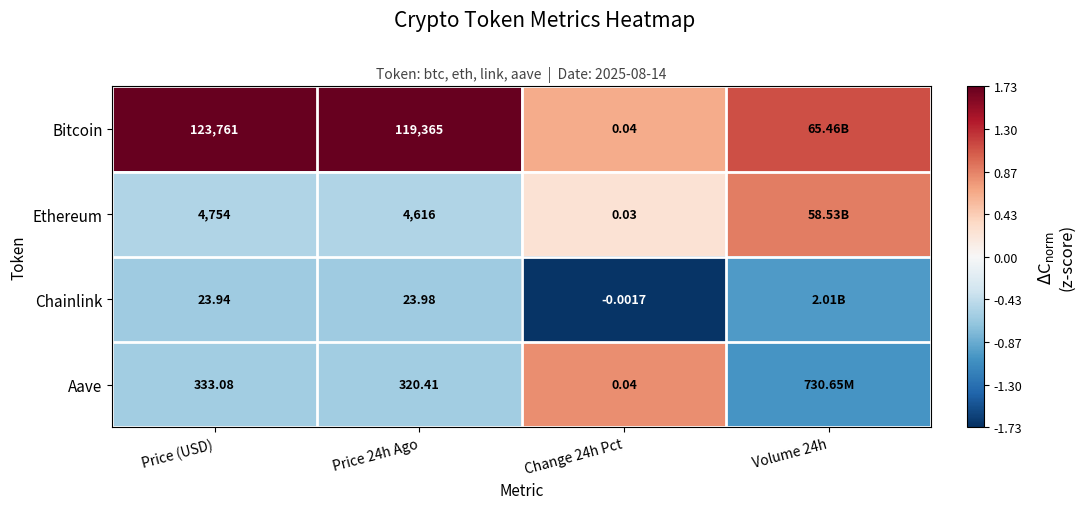

Is the value of Bitcoin at Price 24h Ago greater than the value of Ethereum at Price 24h Ago?

Yes